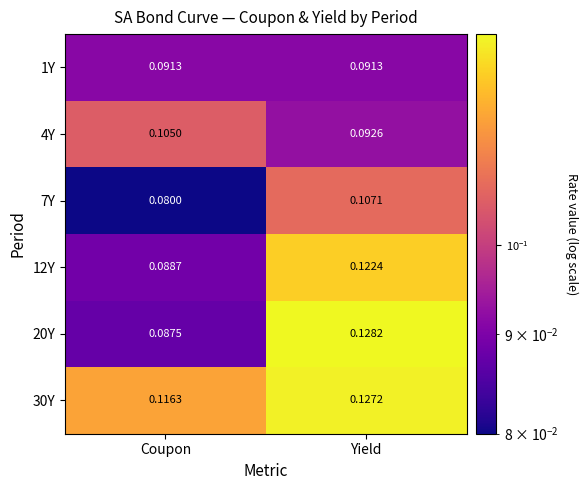

Where is 20Y nearest to the value 0?

Coupon